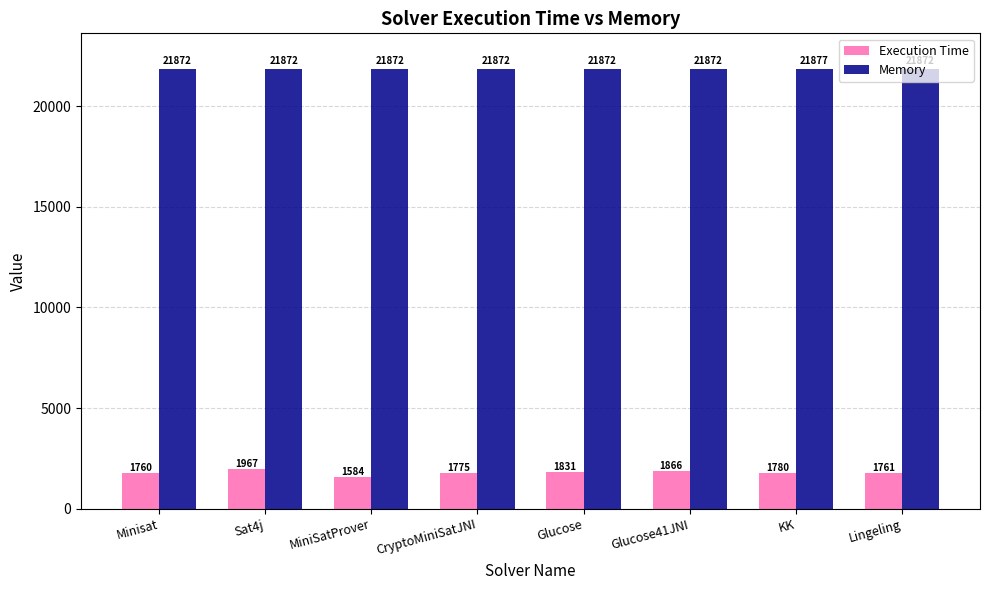

What is the difference between the Execution Time values at Glucose41JNI and KK?

86